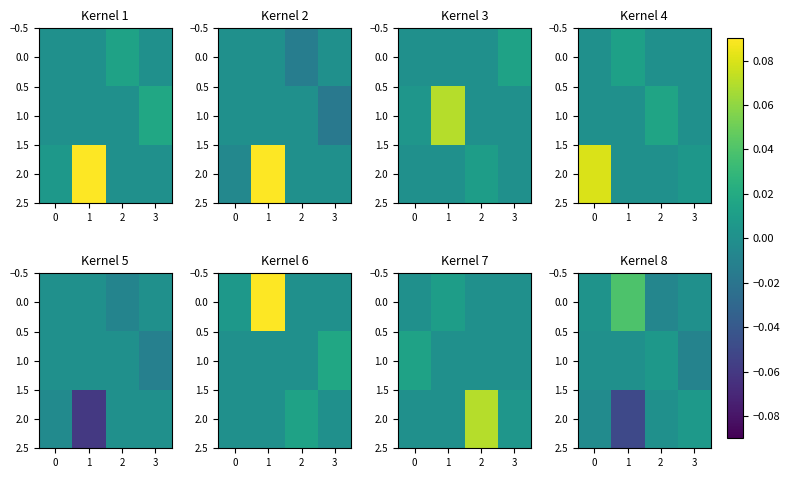

At which label is 0.0 closest to 0?

3